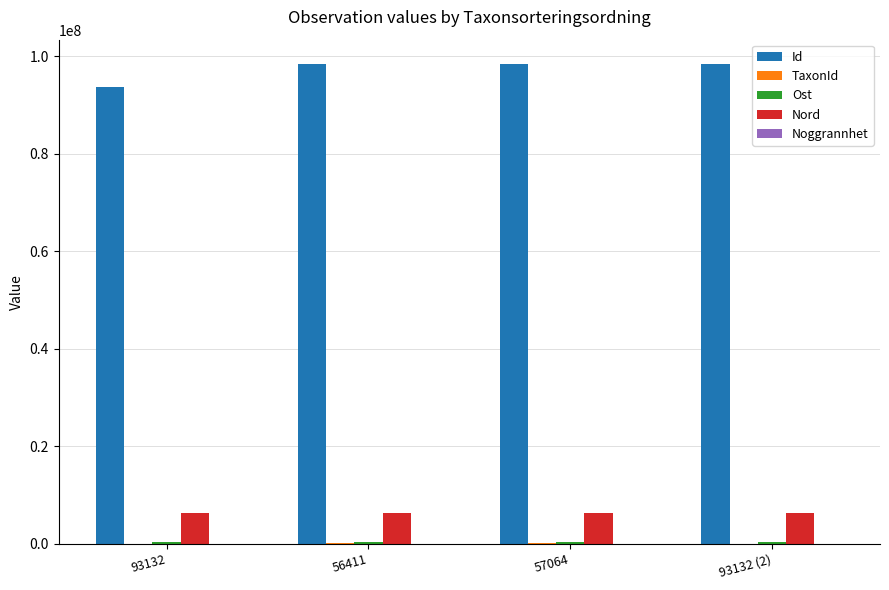

The Nord series shows 6438474 at 57064. True or false?

True